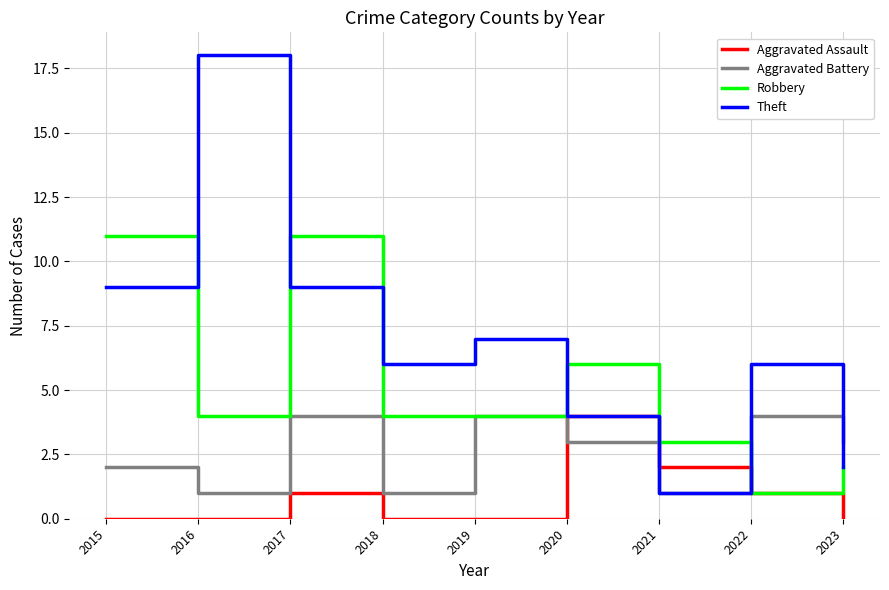

Read the Aggravated Assault value at 2022.

1